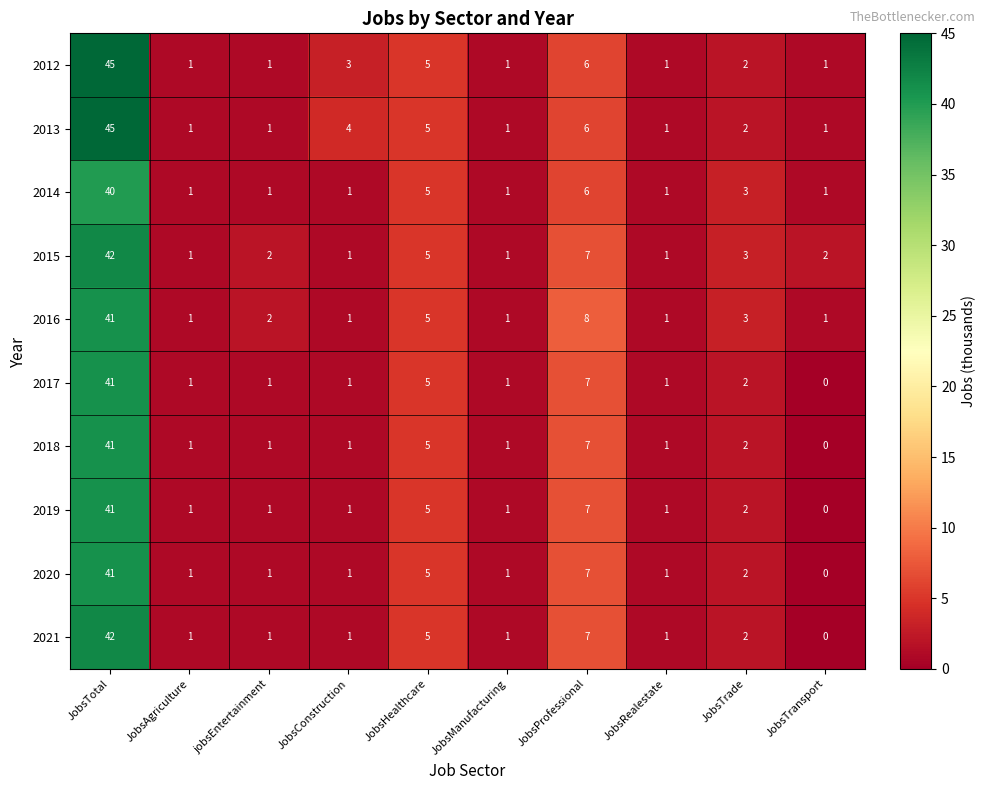

What is the maximum value shown in the chart?

45